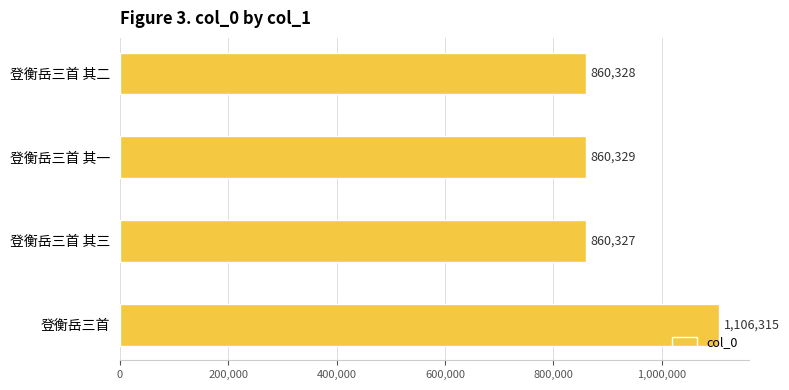

How many categories are shown in the chart?

4